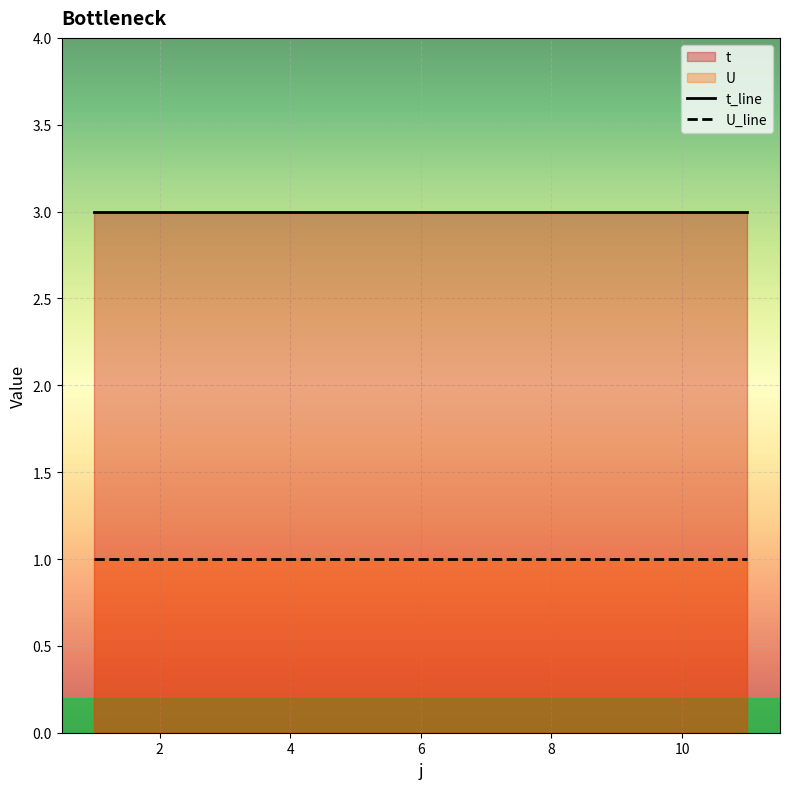

Is it true that t_line equals 1 at 8?

False